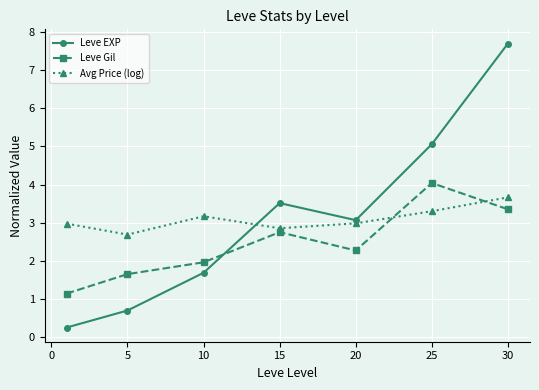

What is the value of the Avg Price (log) point at the 7th from the left?

3.7